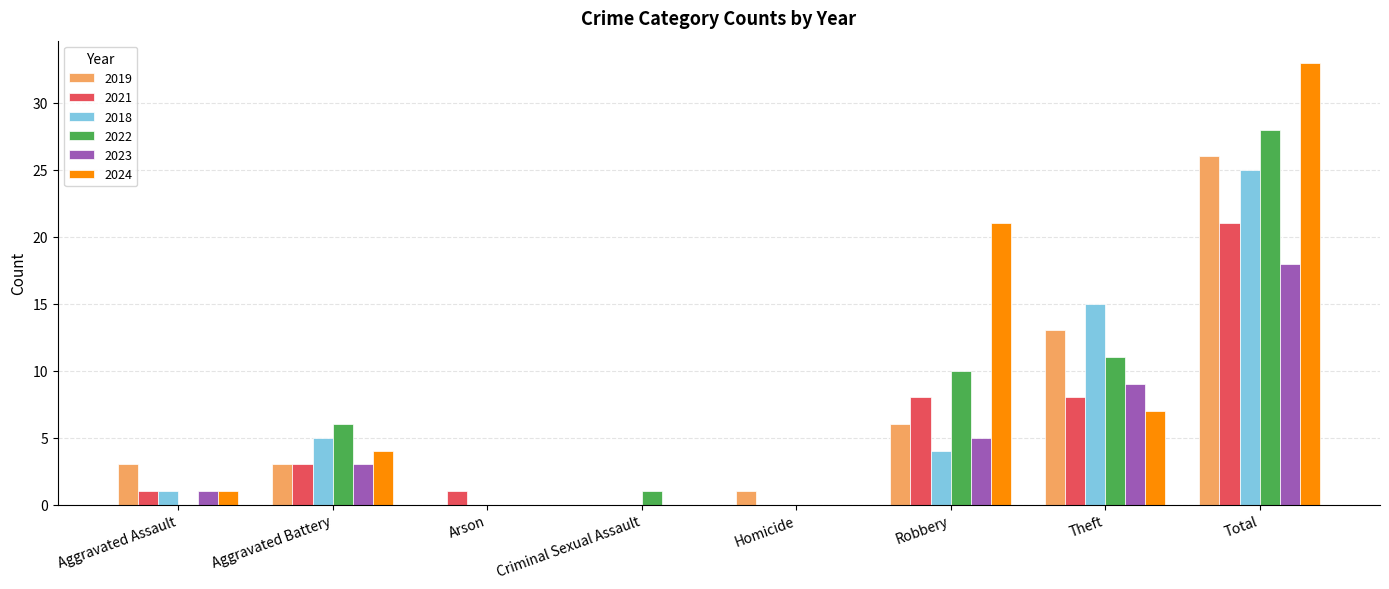

What is the total value across all series at Aggravated Assault?

7